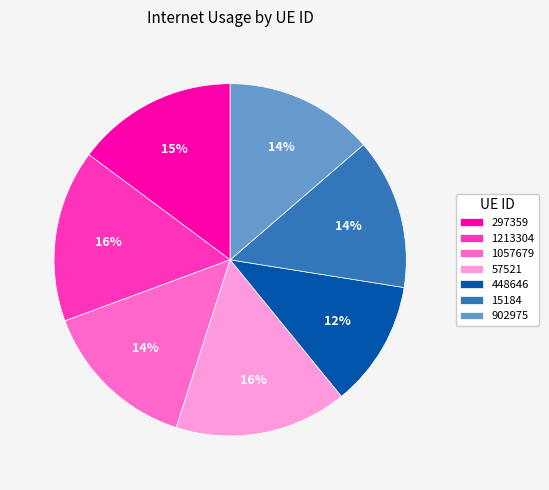

Do 1213304 and 15184 together represent more than half of the pie?

No